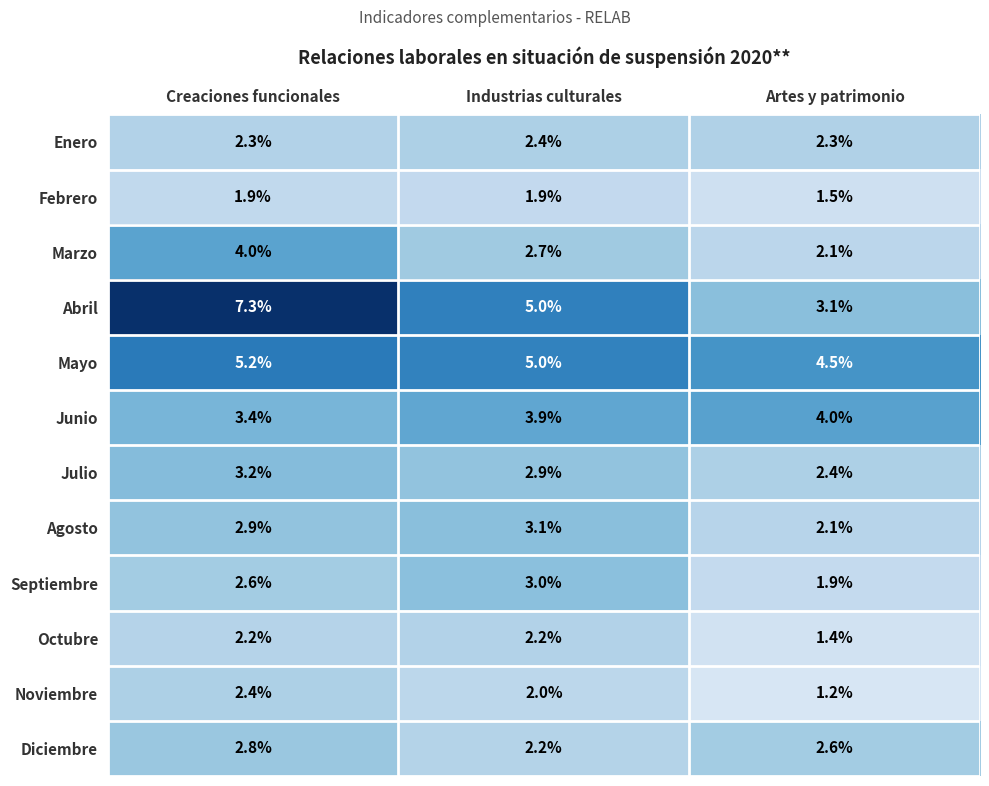

Which series has the widest spread of values?

Abril